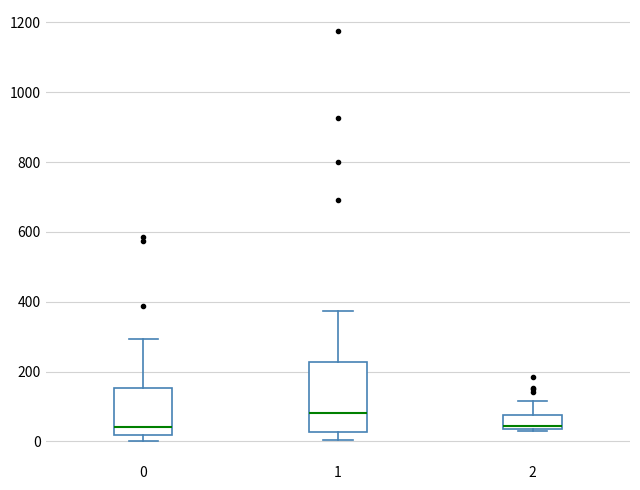

Reading left to right, read every box against the y-axis: the position of its median line, the range the box covers, and the ends of its whiskers. The values are not printed on the chart, so give them approximately, as read against the axis.

0: median 40, box 20 to 160, whiskers 0 to 300
1: median 80, box 20 to 220, whiskers 0 to 380
2: median 40 (just above the box's lower edge), box 40 to 80, whiskers 20 to 120